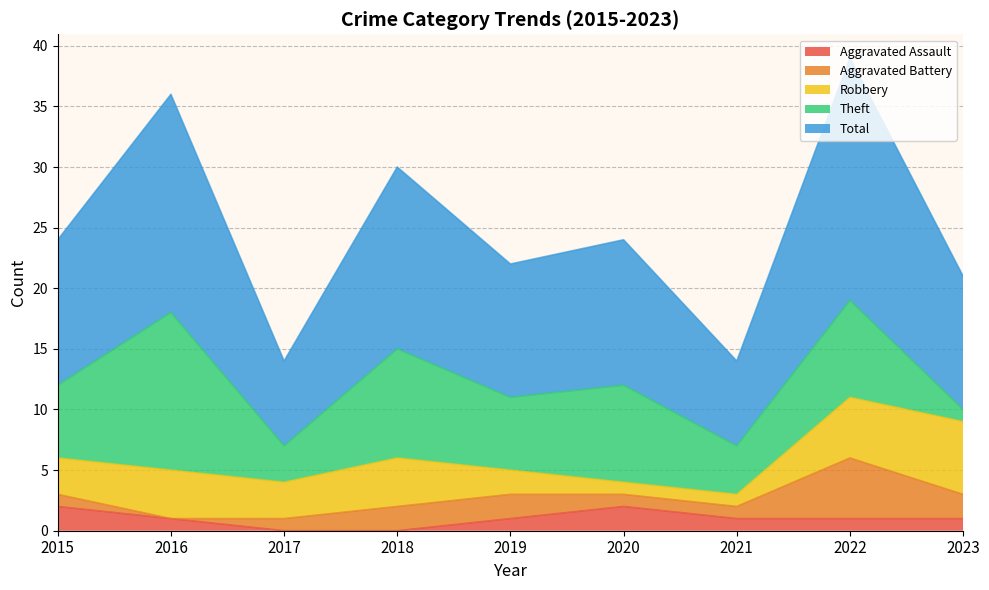

List the labels in order of Aggravated Assault value, smallest first.

2017, 2018, 2016, 2019, 2021, 2022, 2023, 2015, 2020